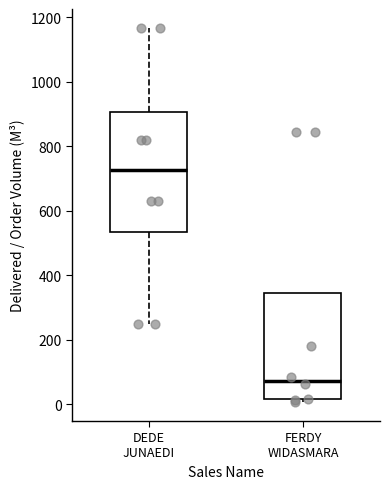

Which box's median line is the lowest?

FERDY WIDASMARA